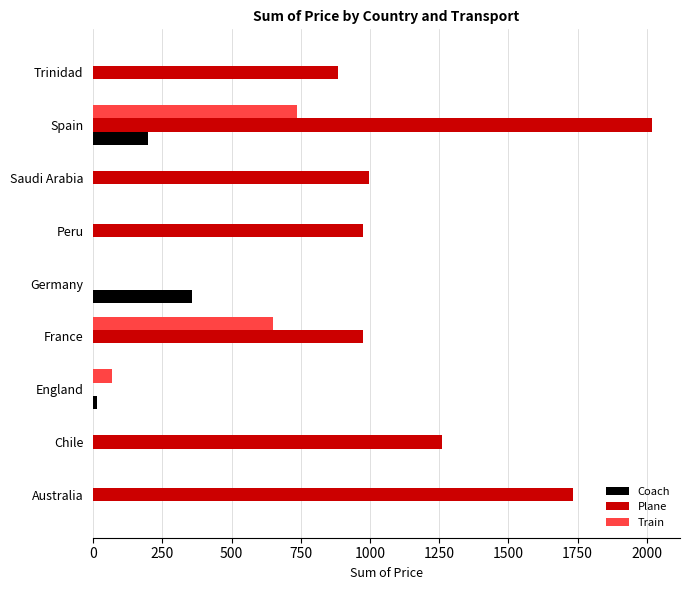

What is the sum of all Coach values?

569